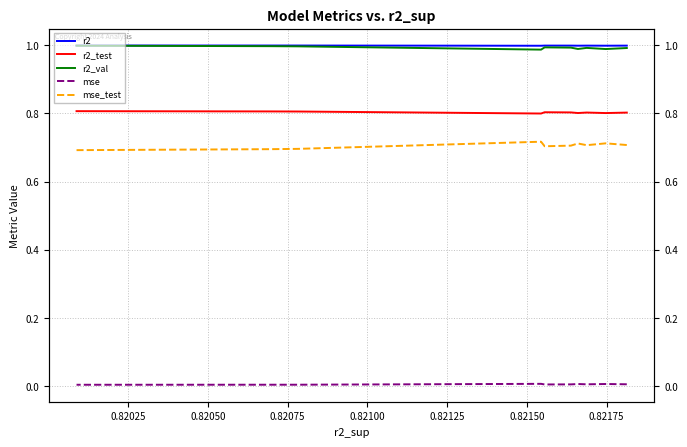

Which series has the largest total across all categories?

r2